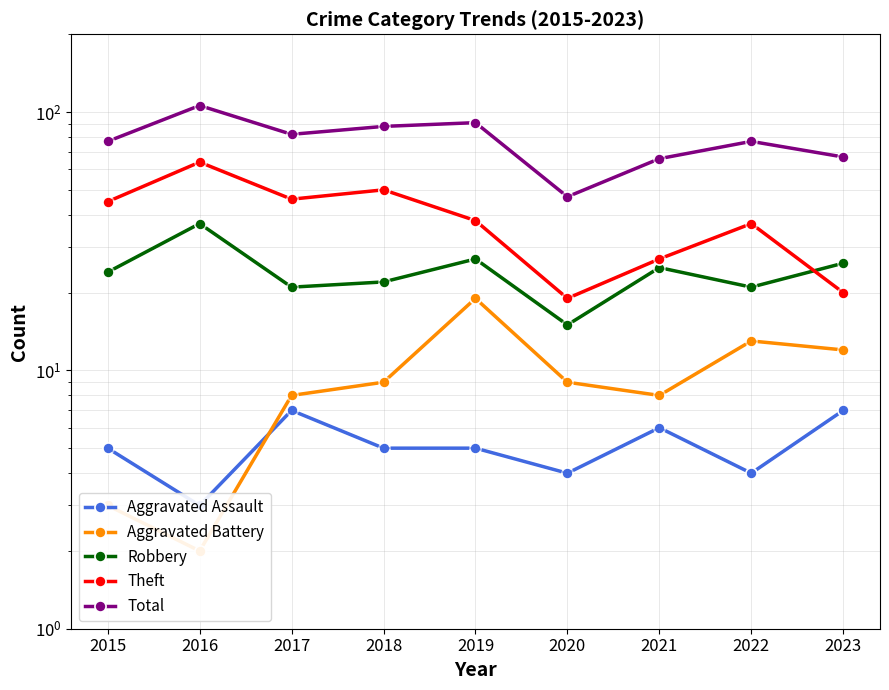

What is the difference between the second highest and minimum values in the Total series?

44